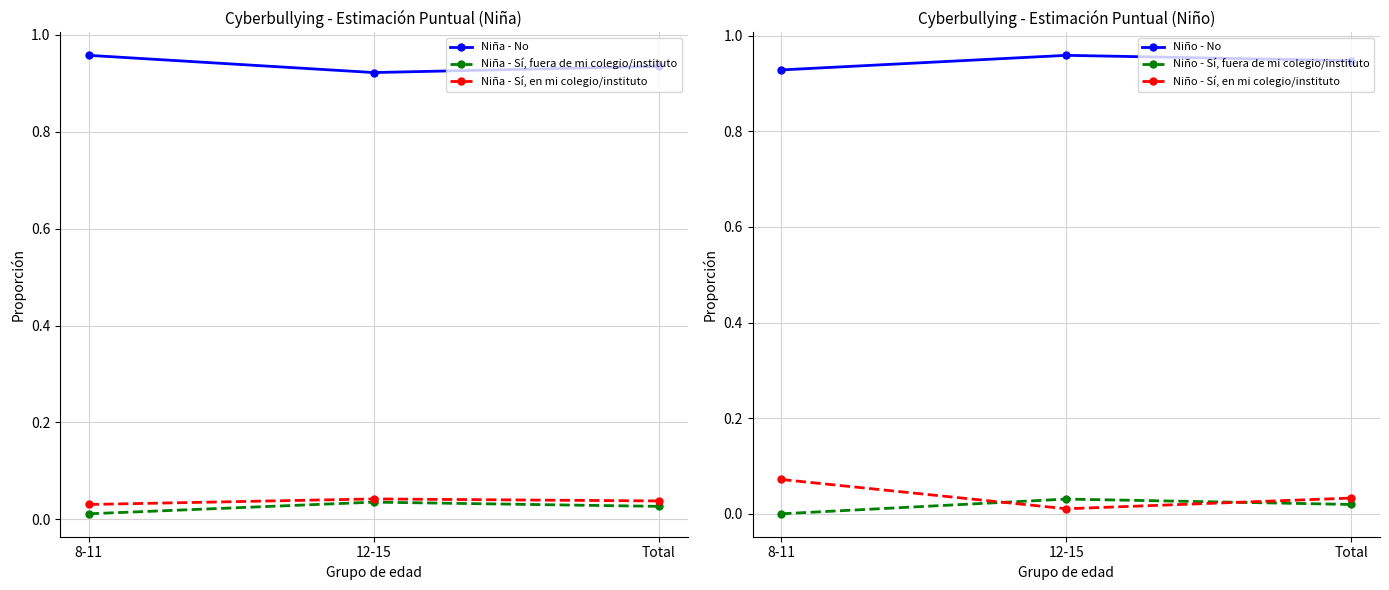

What is the difference between the highest and lowest values at Total?

0.9